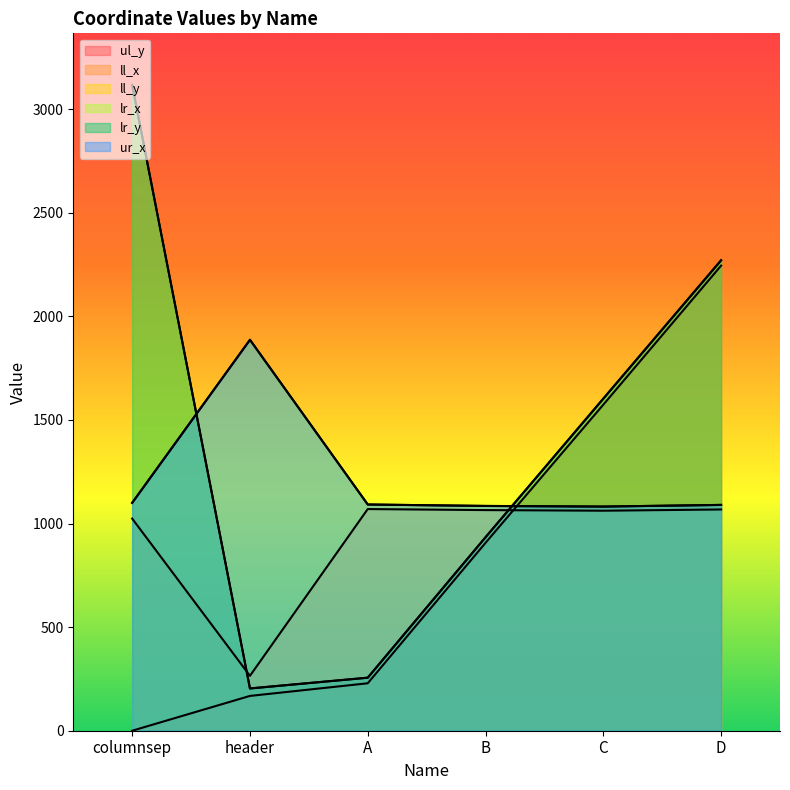

At A, list the series in order from largest to smallest.

lr_x, ur_x, ll_x, ll_y, lr_y, ul_y